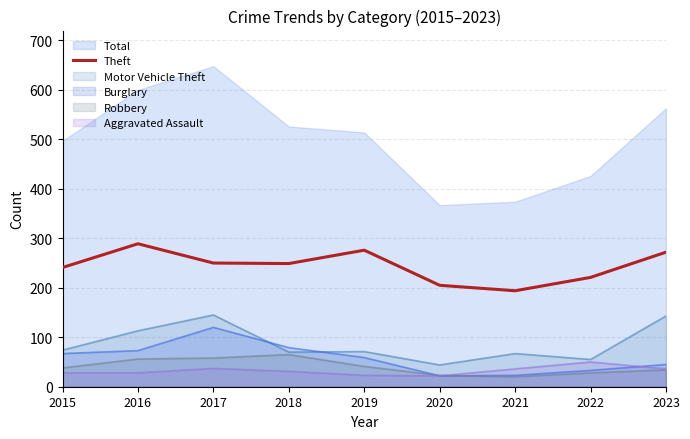

At which label does the data first exceed 249?

2016